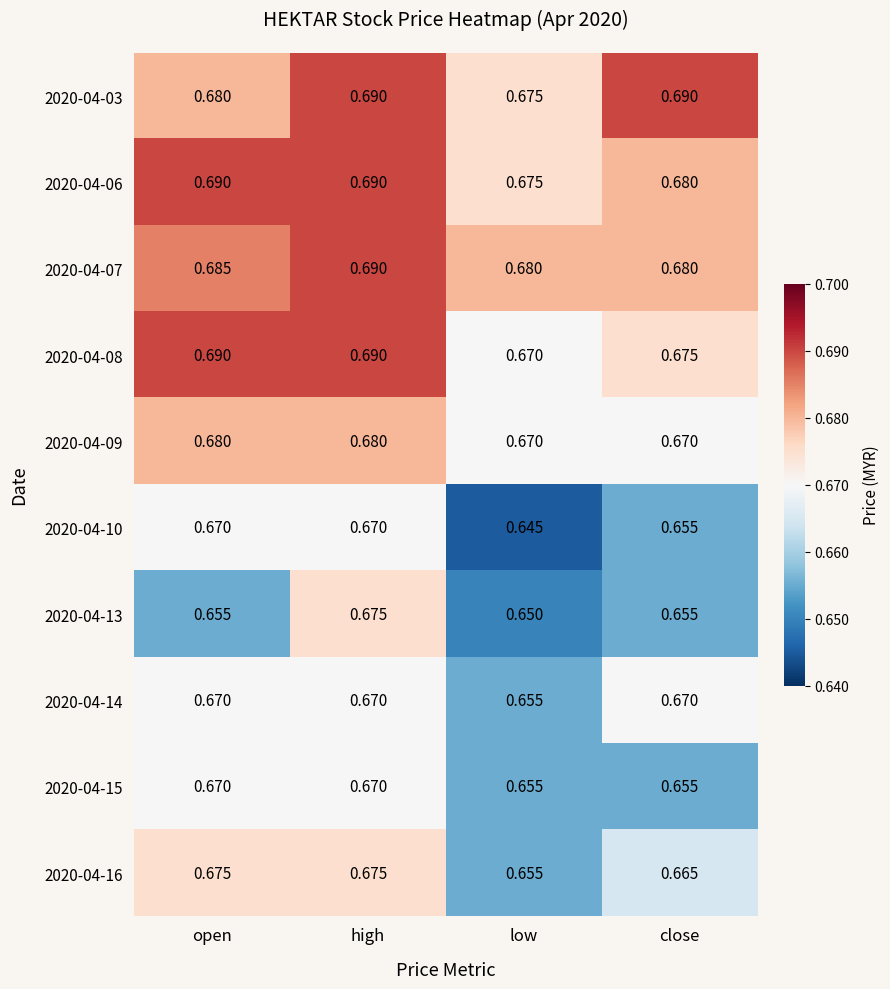

Count the number of data series in this chart.

10